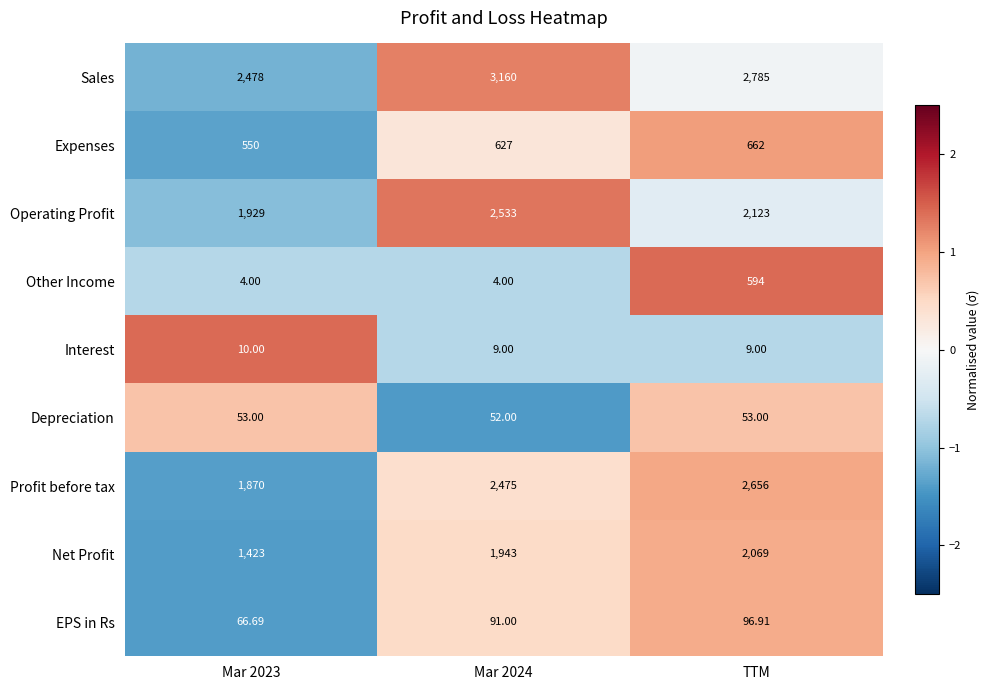

Which series changed the most between Mar 2024 and TTM?

Other Income